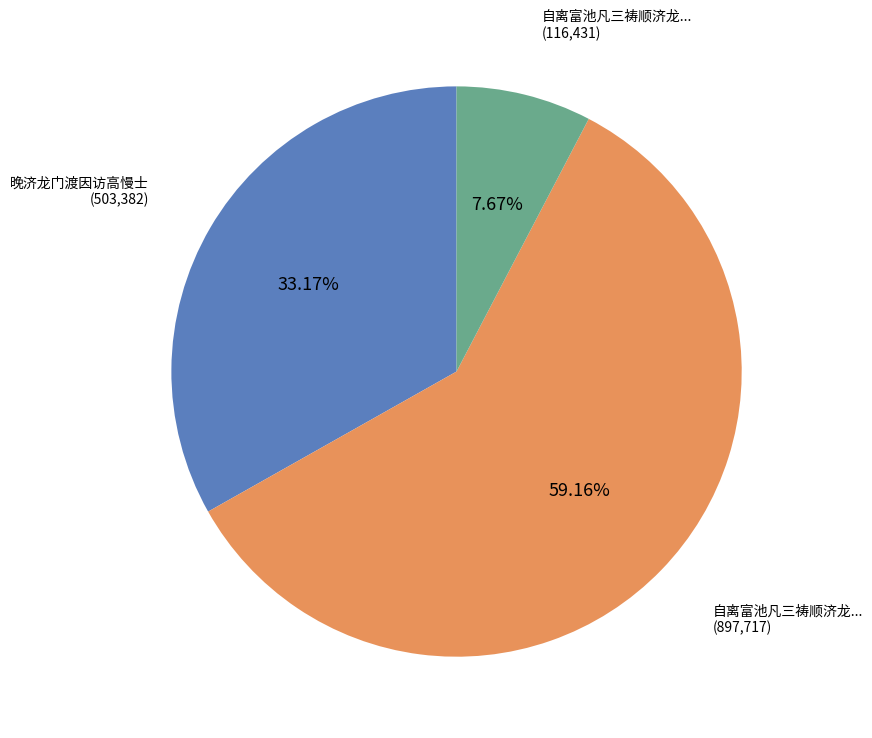

Is there a majority slice in this chart?

Yes